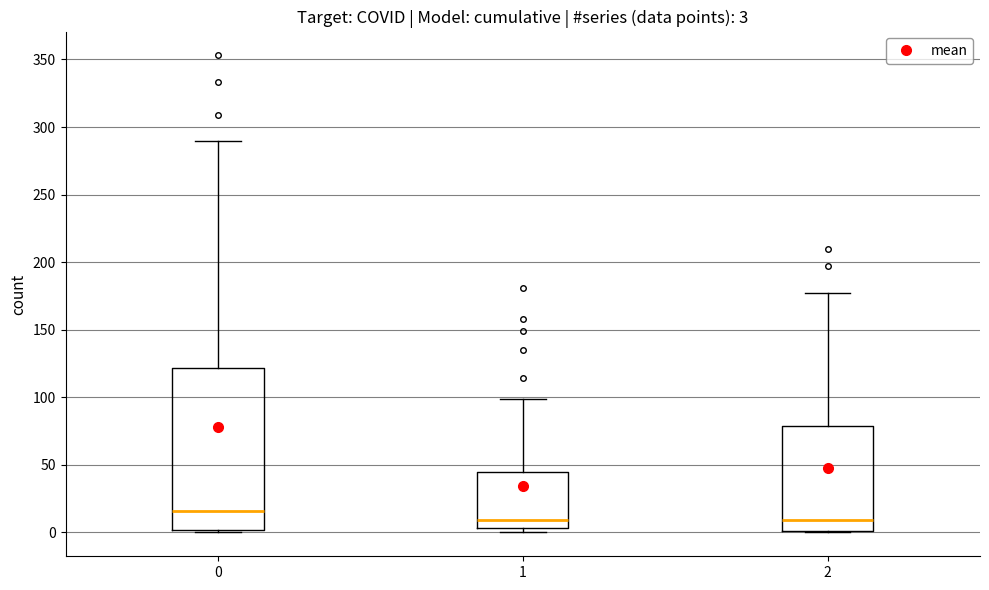

Which box is the tallest, from its lower edge to its upper edge?

0